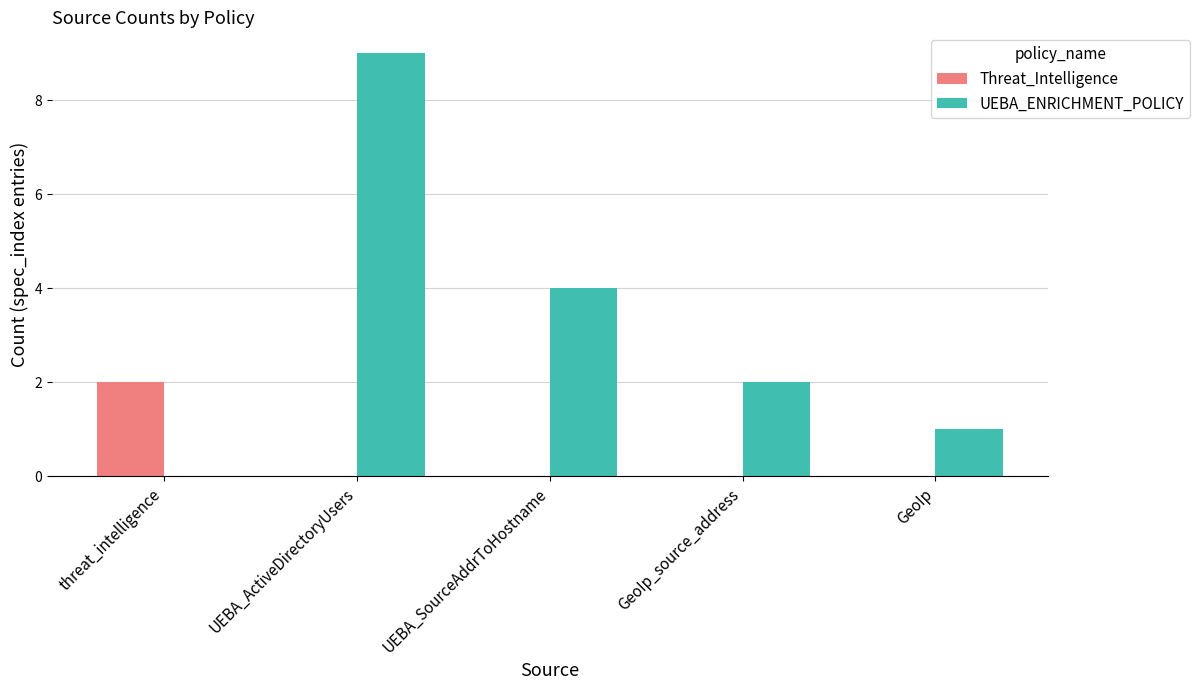

Which series changed the most between UEBA_SourceAddrToHostname and GeoIp?

UEBA_ENRICHMENT_POLICY